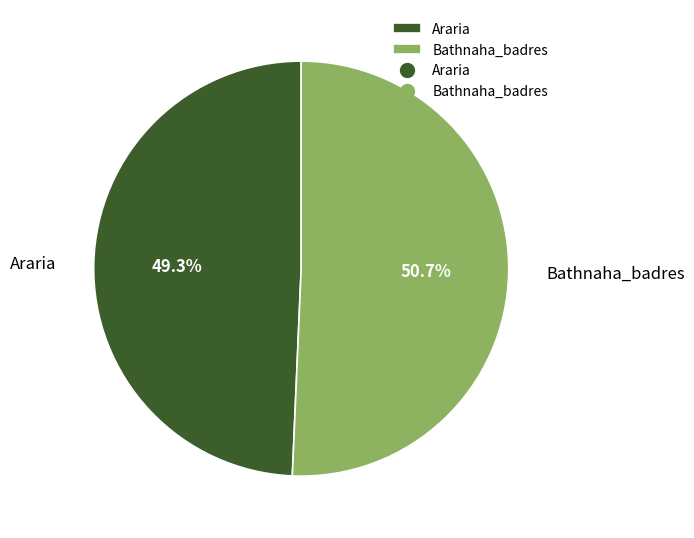

Does Araria account for over 50% of the chart?

No